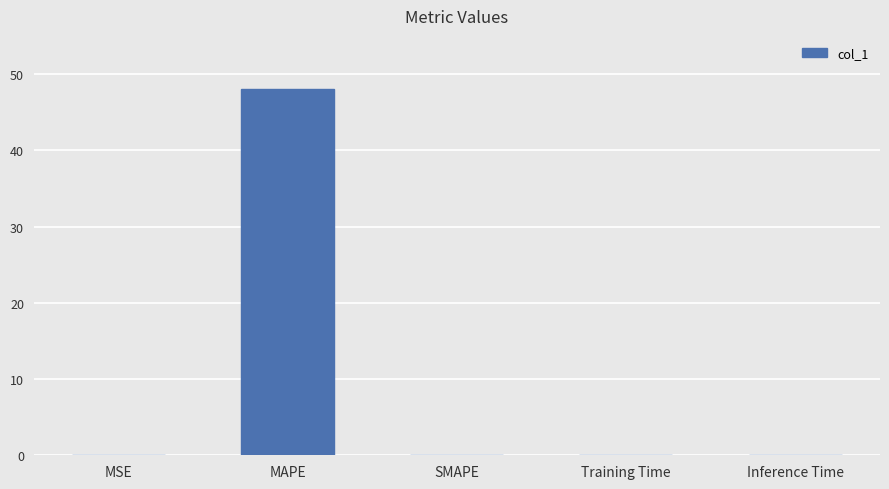

Which category has the highest value across all series?

MAPE